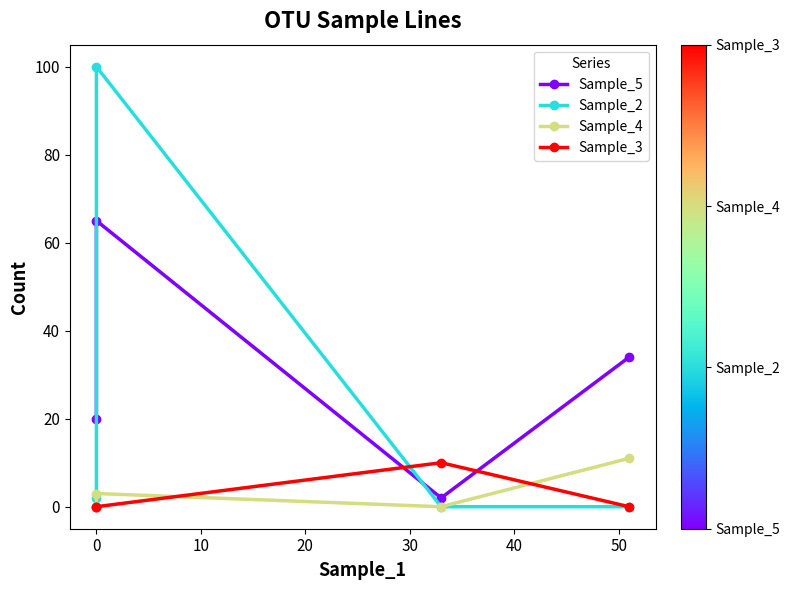

Rank the series by their maximum value, from lowest to highest.

Sample_3, Sample_4, Sample_5, Sample_2